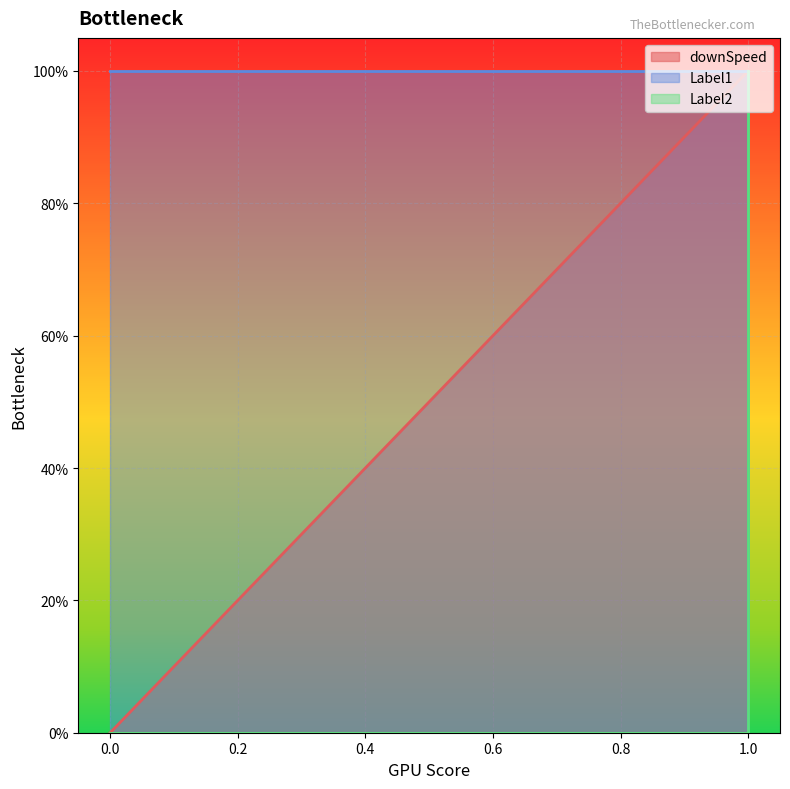

Count the downSpeed values in the range 0 to 1.

3